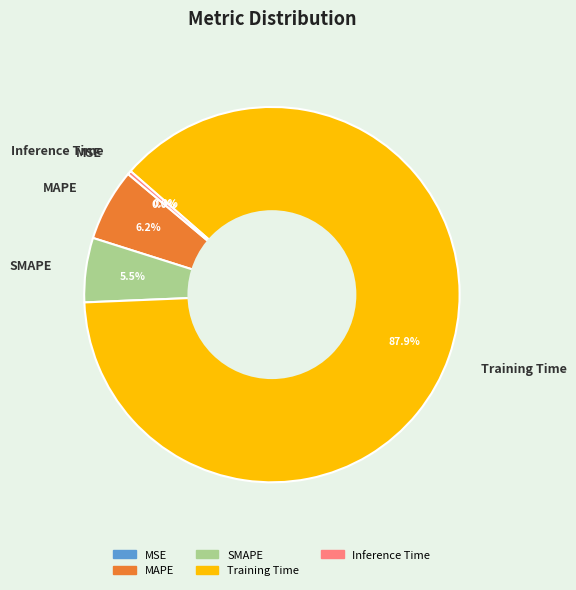

Is Training Time the majority of the pie?

Yes